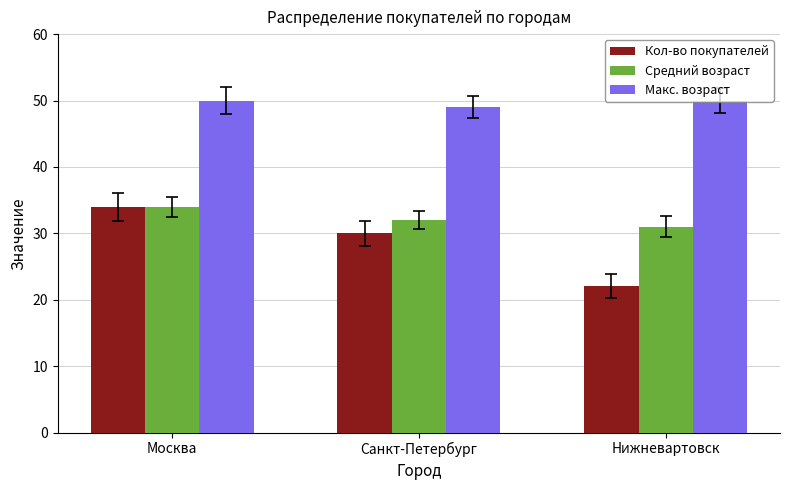

At which label does Средний возраст first exceed 32?

Москва